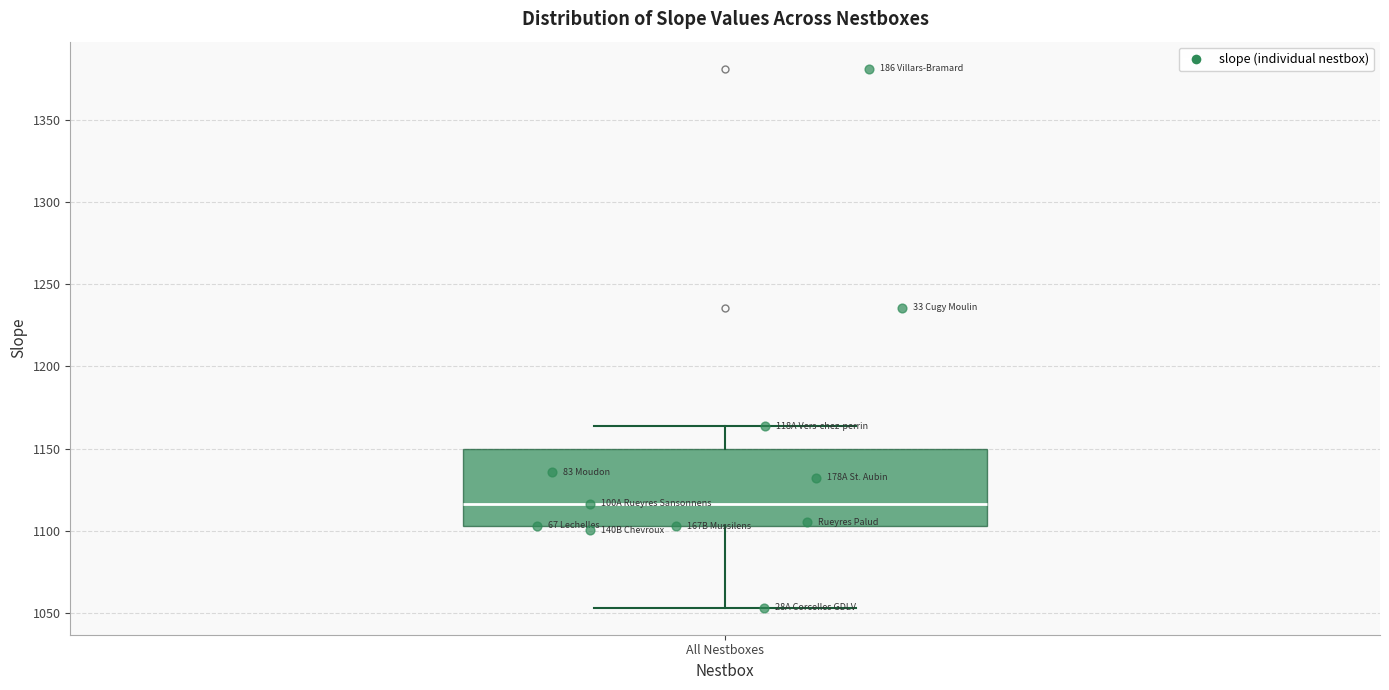

Where is the upper edge of the box for All Nestboxes on the y-axis? The values are not printed on the chart, so give them approximately, as read against the axis.

1150